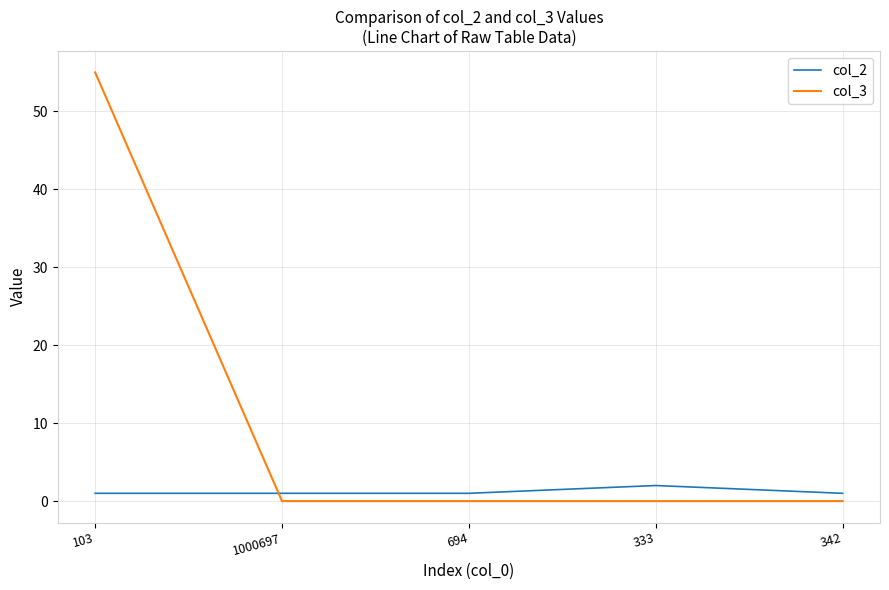

How many times do col_3 and col_2 cross each other?

1